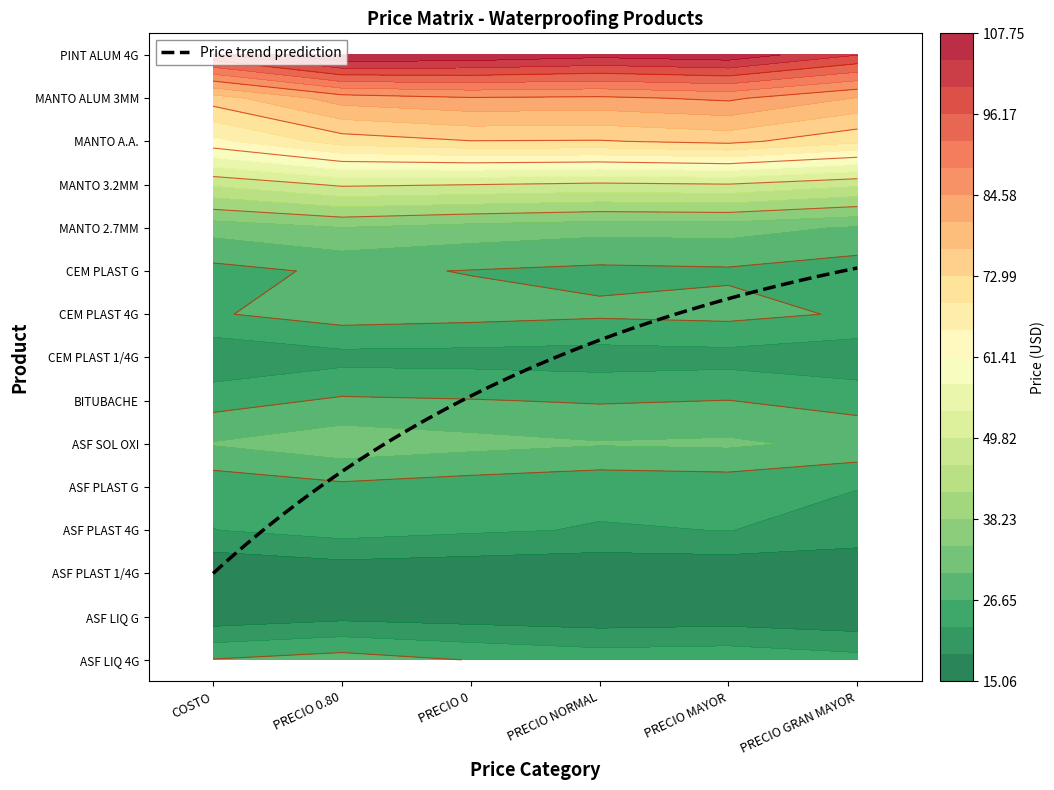

Which series has the widest spread of values?

MANTO A.A.